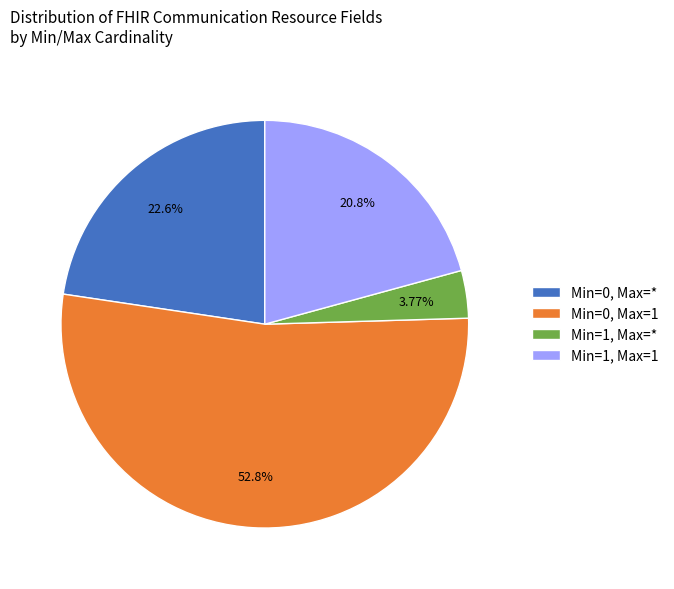

Between Min=1, Max=* and Min=1, Max=1, which is larger?

Min=1, Max=1